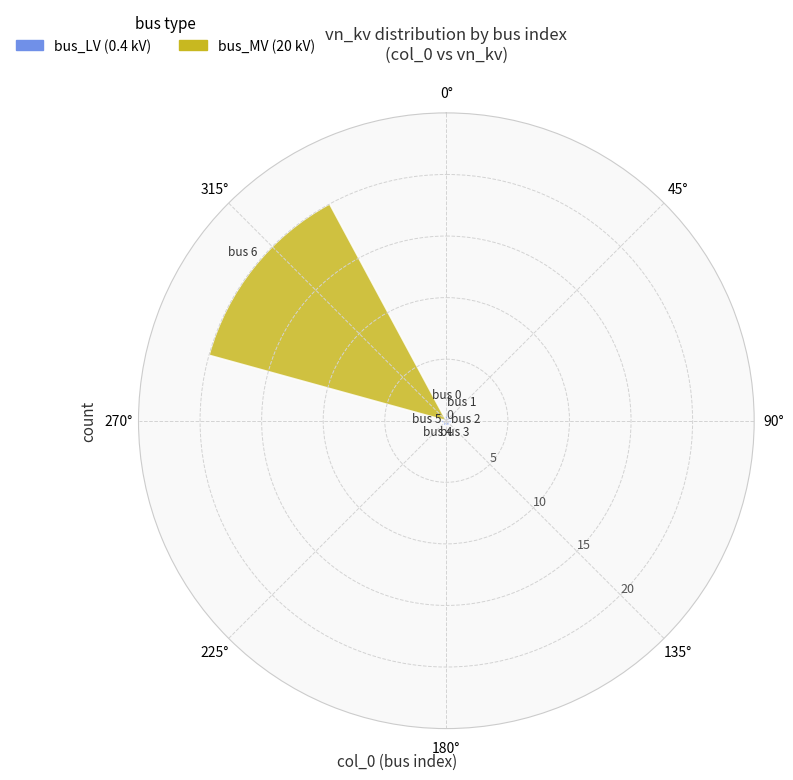

What is the difference between the maximum and minimum values?

19.6